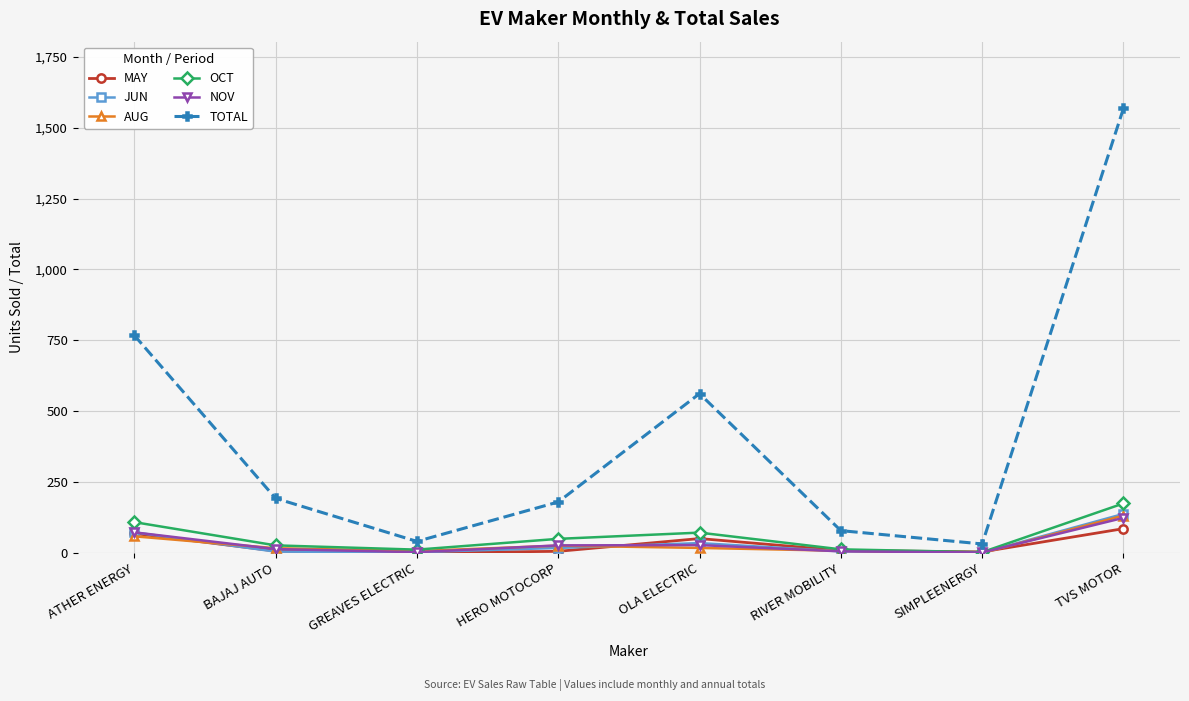

At which category does TOTAL reach its first local valley?

GREAVES ELECTRIC